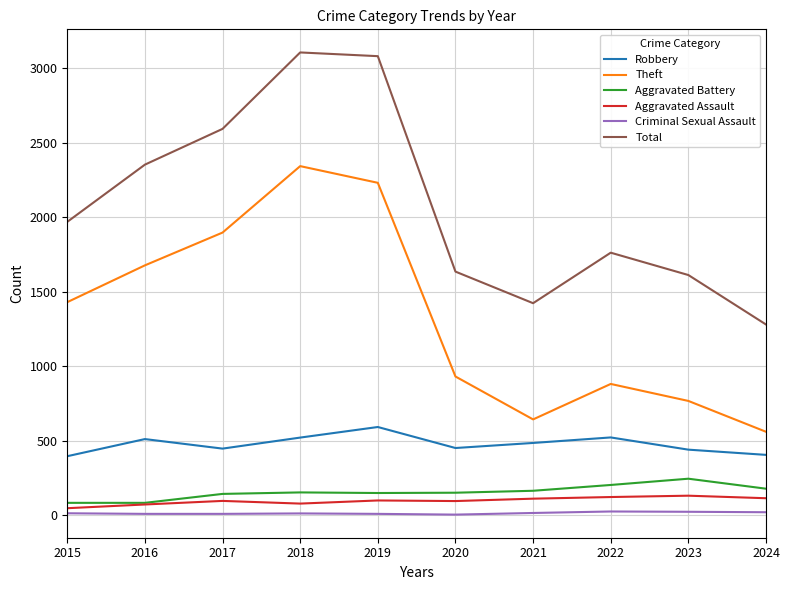

Is the value of Total at 2024 greater than the value of Aggravated Assault at 2021?

Yes